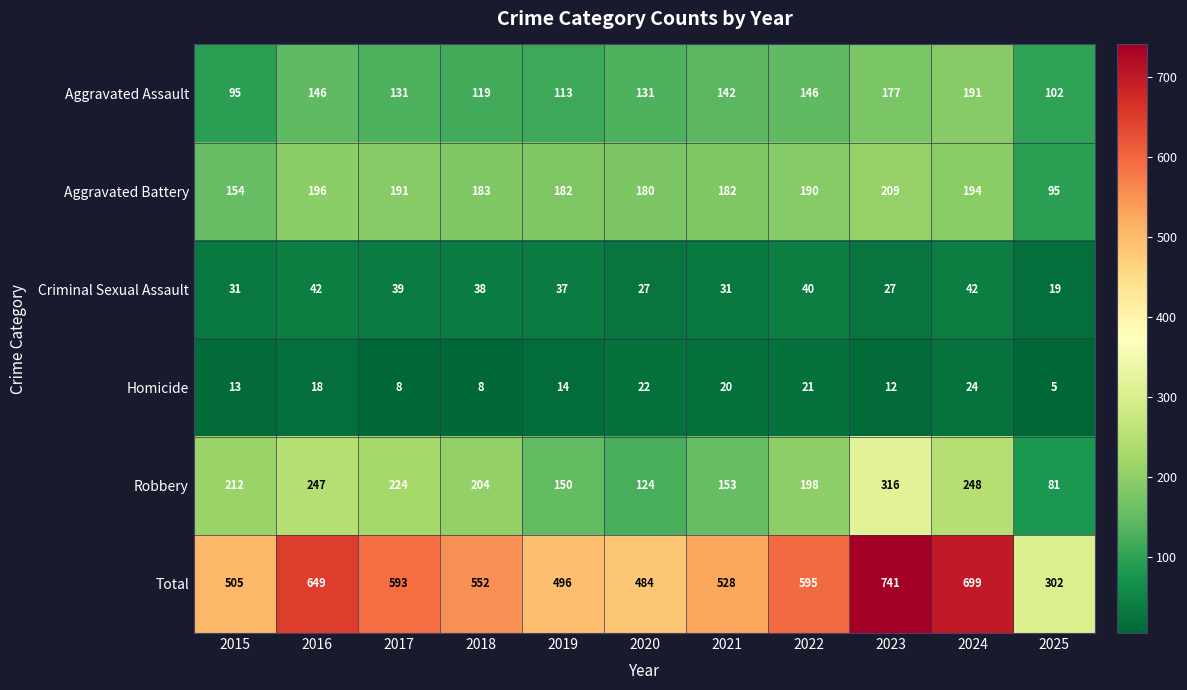

What is the average value of the Total series?

559